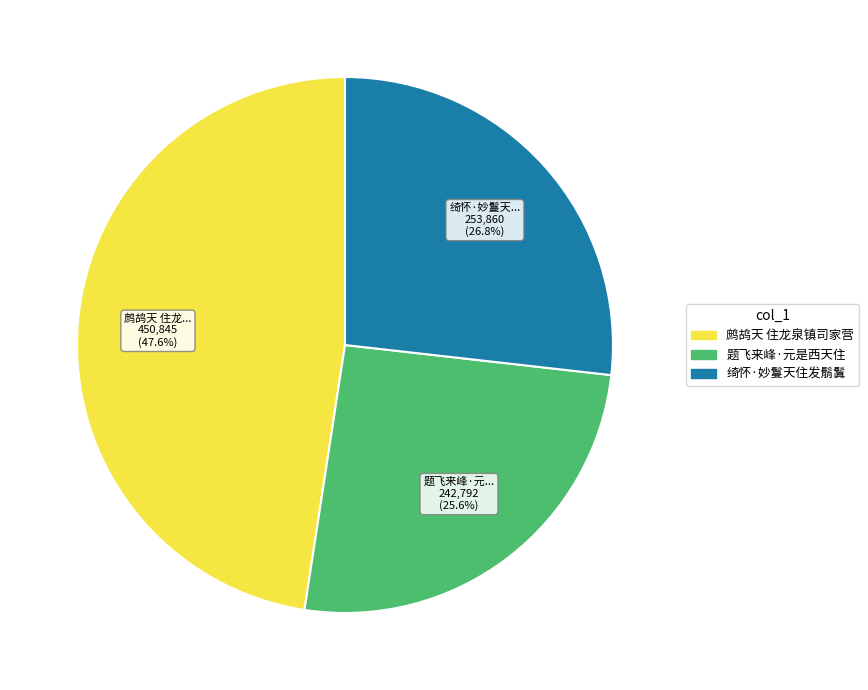

Is it true that 绮怀·妙鬘天住发鬅鬒 is 21% of the pie?

False